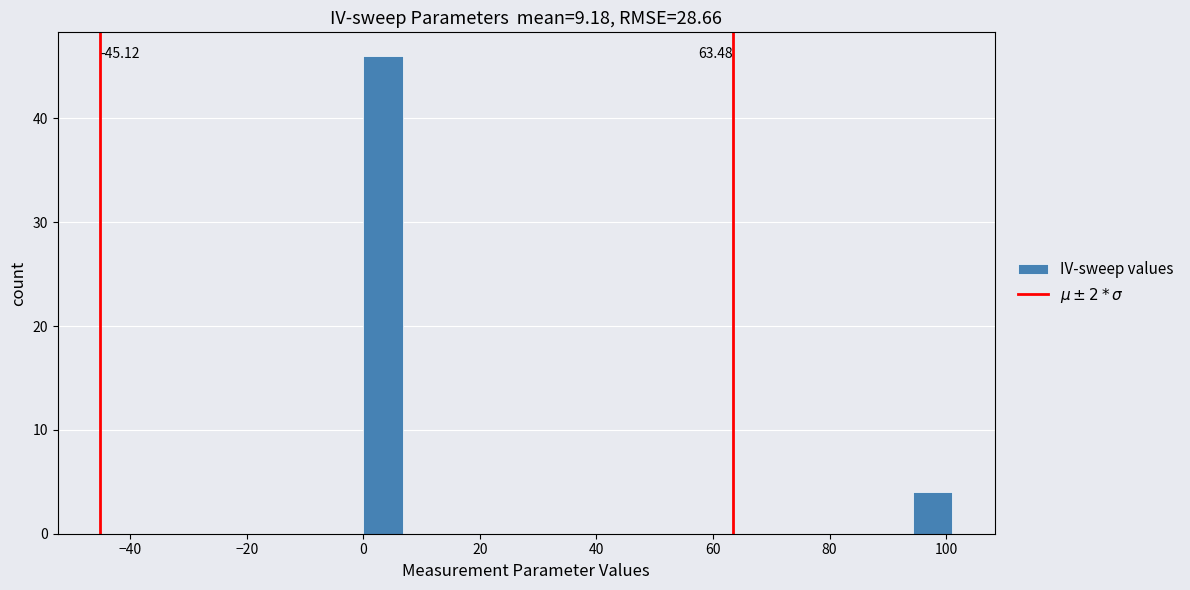

Read against the x-axis, roughly where is the centre of the tallest bar?

4